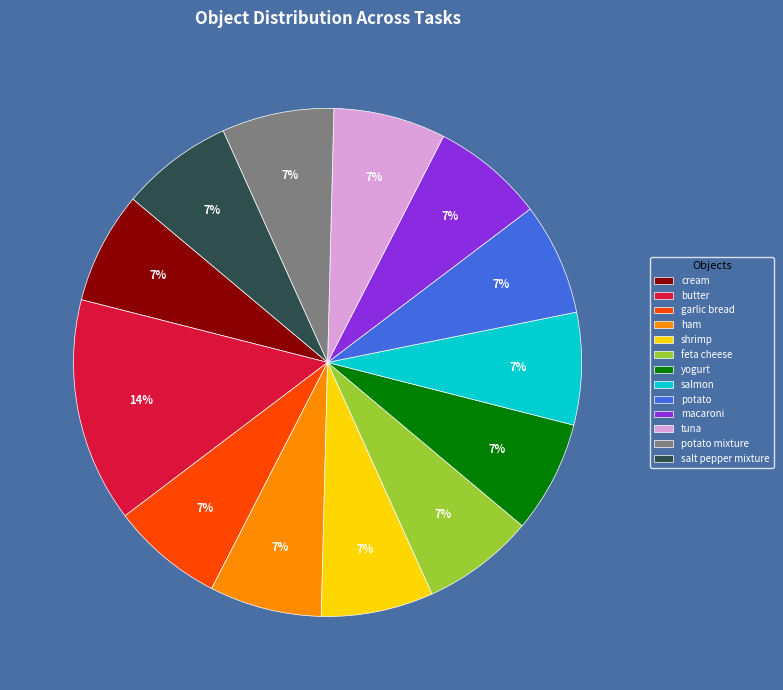

How many slices are in this pie chart?

13